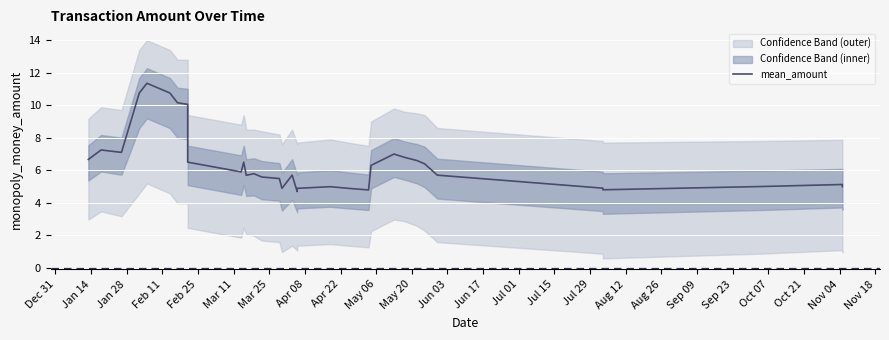

What is the maximum value shown in the chart?

11.4